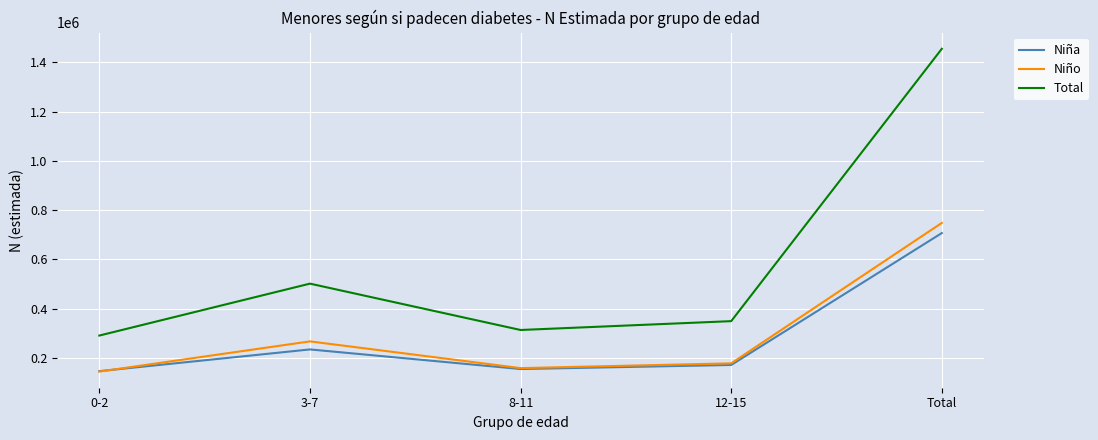

True or false: Niña has more than 0 points higher than both neighbors.

True